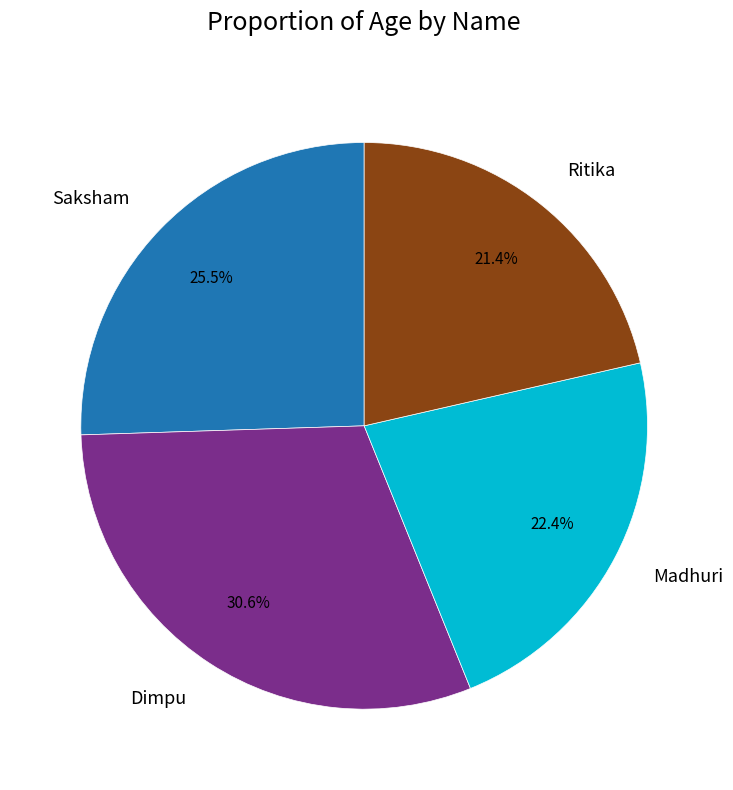

How many slices are in this pie chart?

4